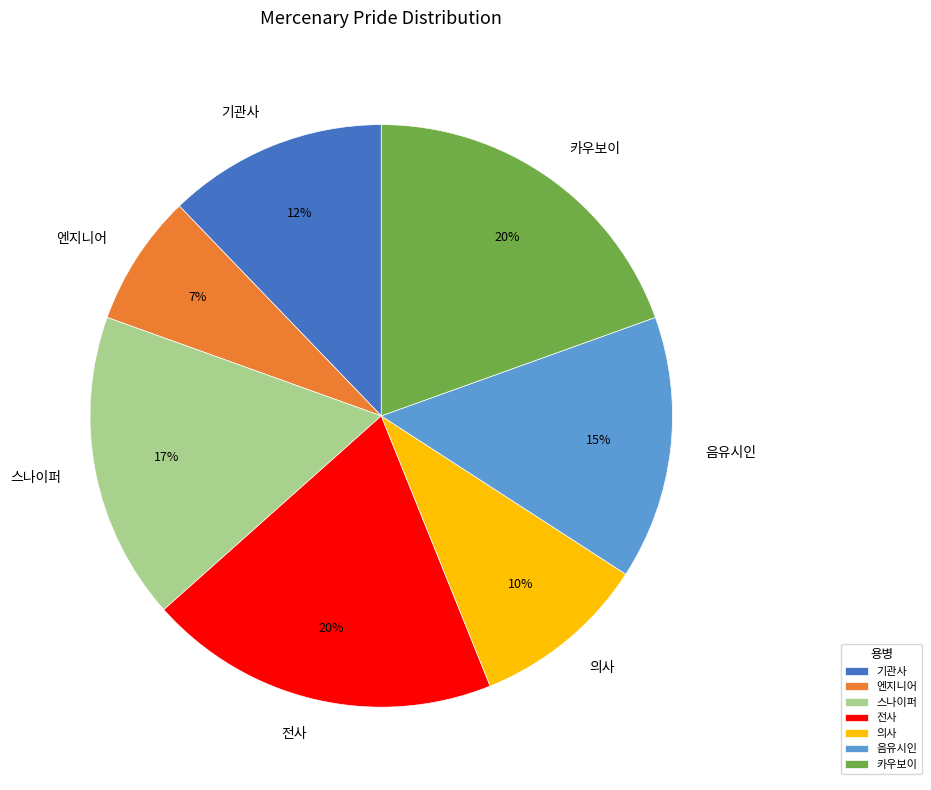

To the nearest percent, what is the combined percentage of 기관사 and 카우보이?

32%